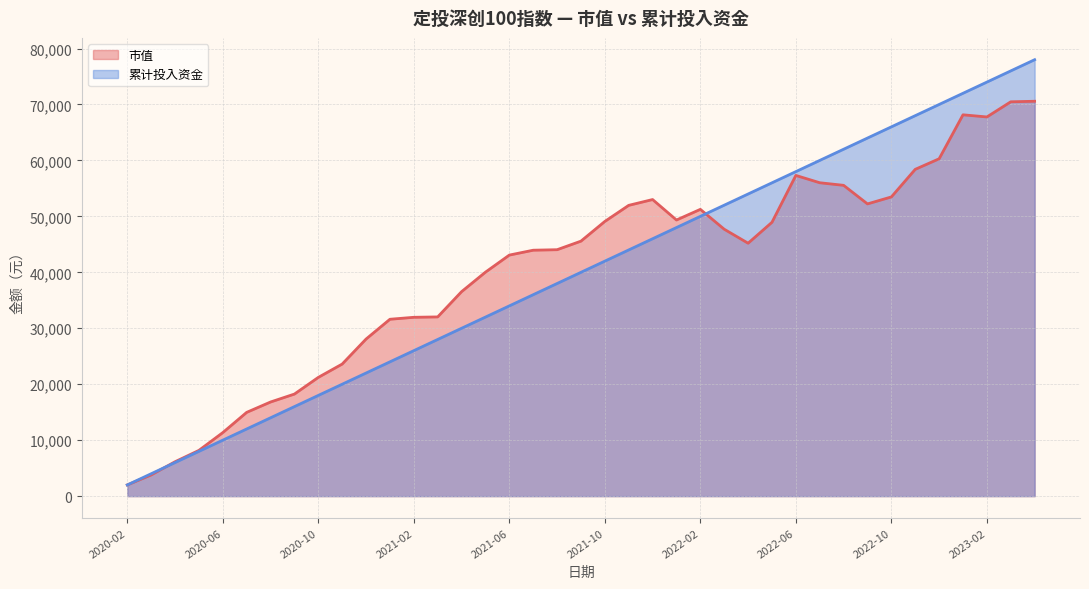

Is it true that 市值 equals 52229.1 at 2022-09?

True